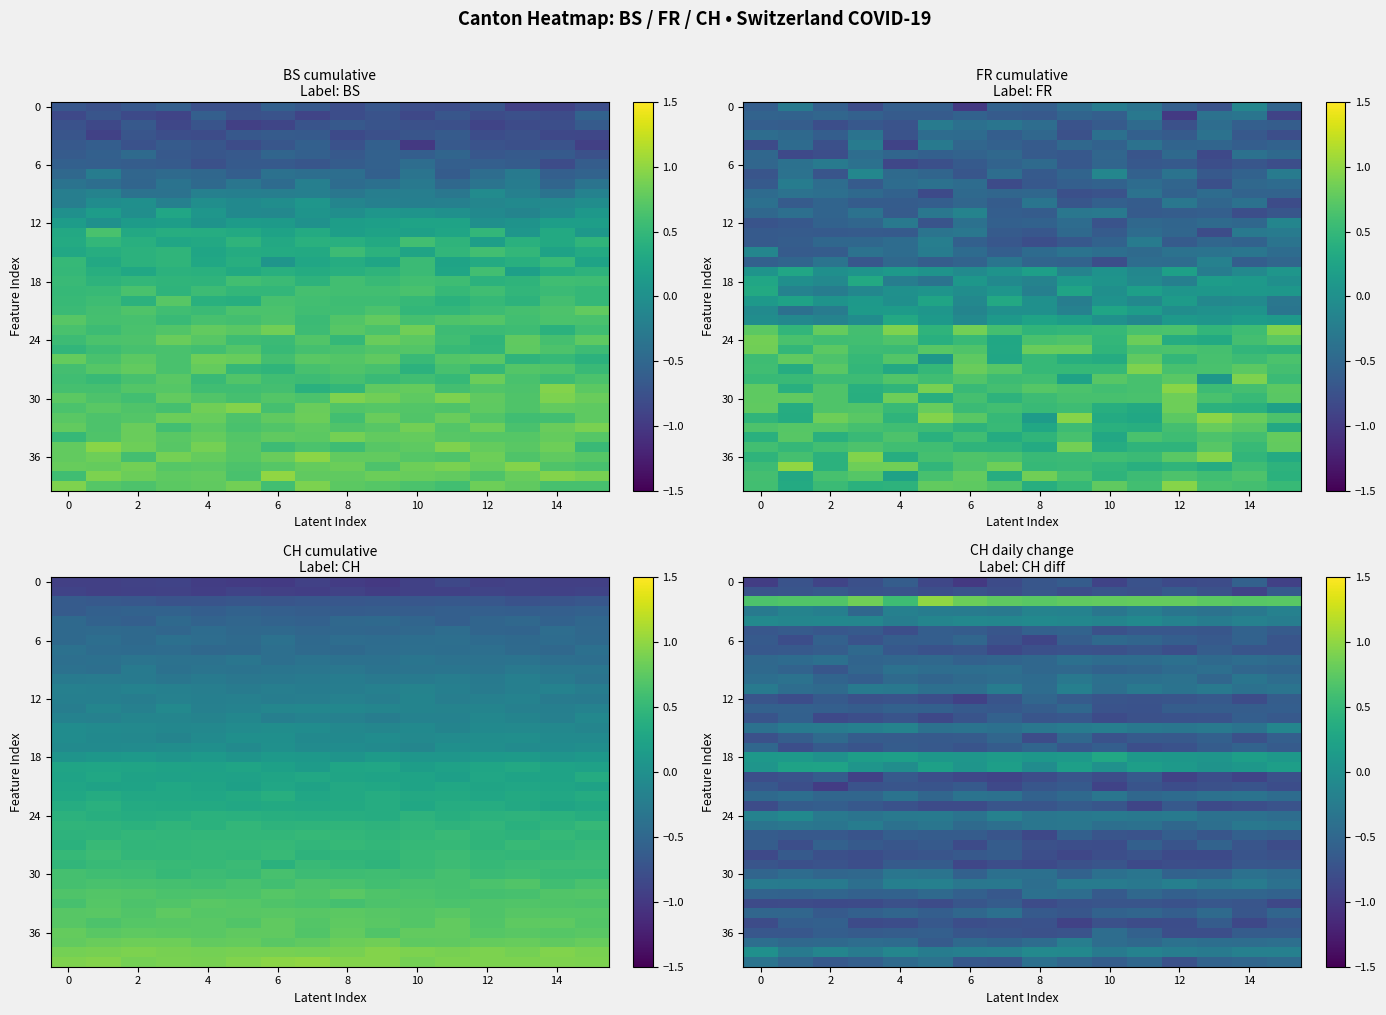

Which category has the lowest value across all series?

6